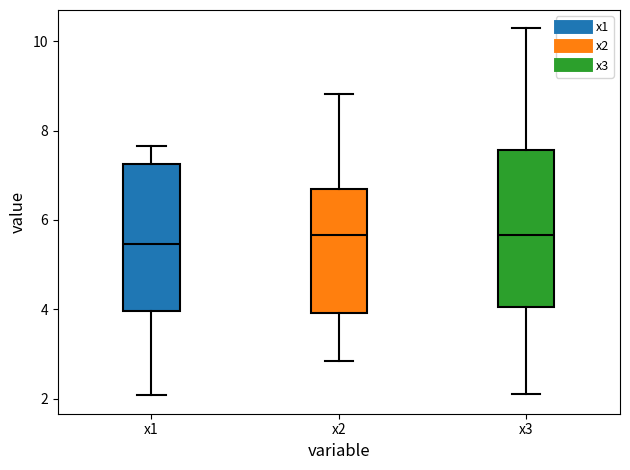

Reading left to right, read every box against the y-axis: the position of its median line, the range the box covers, and the ends of its whiskers. The values are not printed on the chart, so give them approximately, as read against the axis.

x1: median 5.4, box 4.0 to 7.2, whiskers 2.0 to 7.6
x2: median 5.6, box 4.0 to 6.6, whiskers 2.8 to 8.8
x3: median 5.6, box 4.0 to 7.6, whiskers 2.2 to 10.2